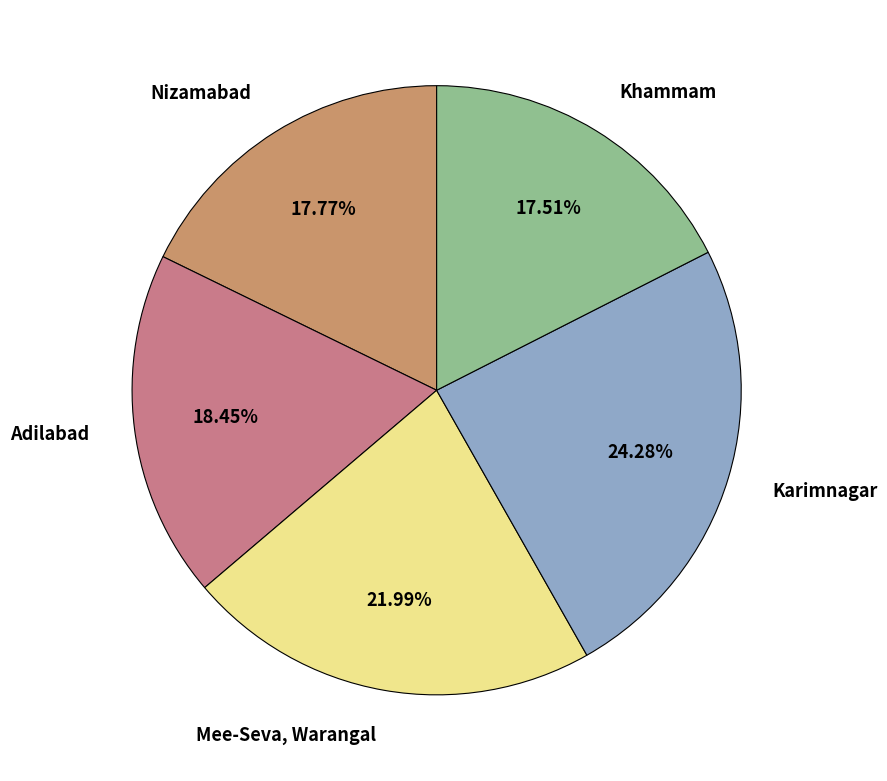

How many slices are in this pie chart?

5